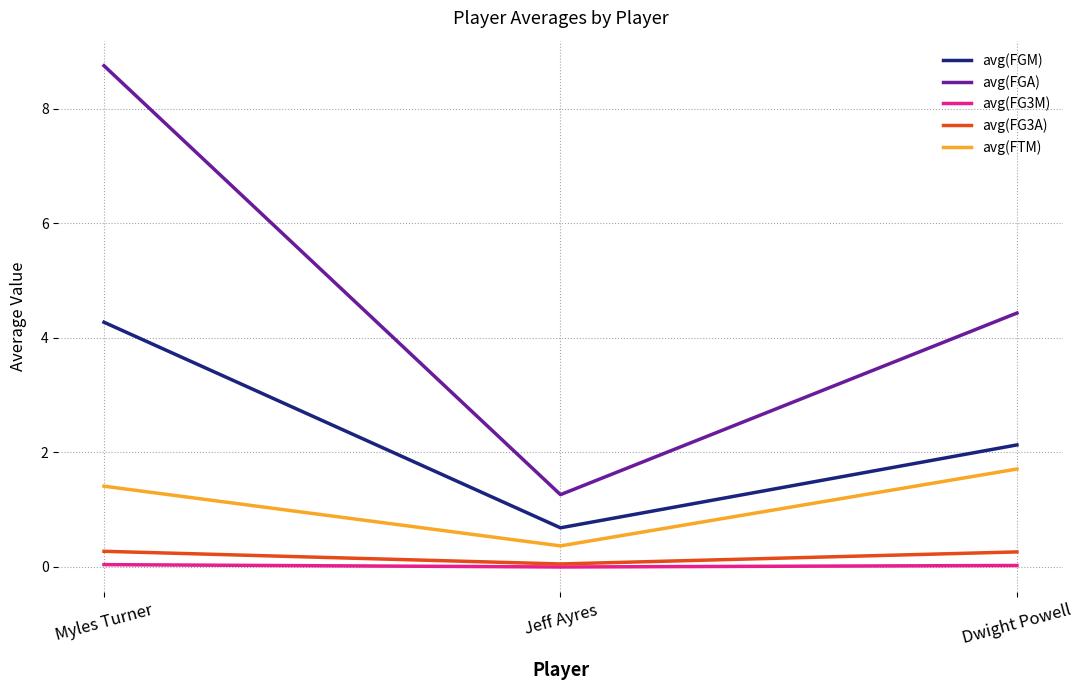

Count the number of data series in this chart.

5